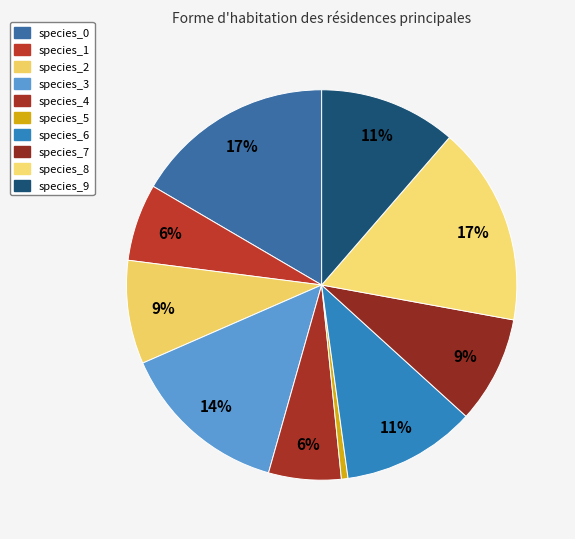

To the nearest percent, what is the difference between the largest and smallest slice percentages?

16%